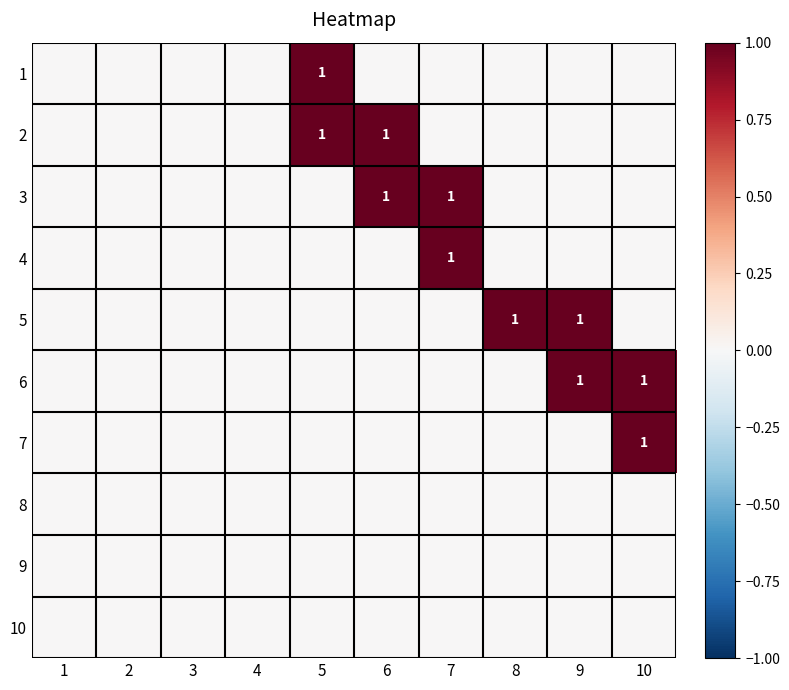

Rank the series by their maximum value, from highest to lowest.

1, 2, 3, 4, 5, 6, 7, 8, 9, 10